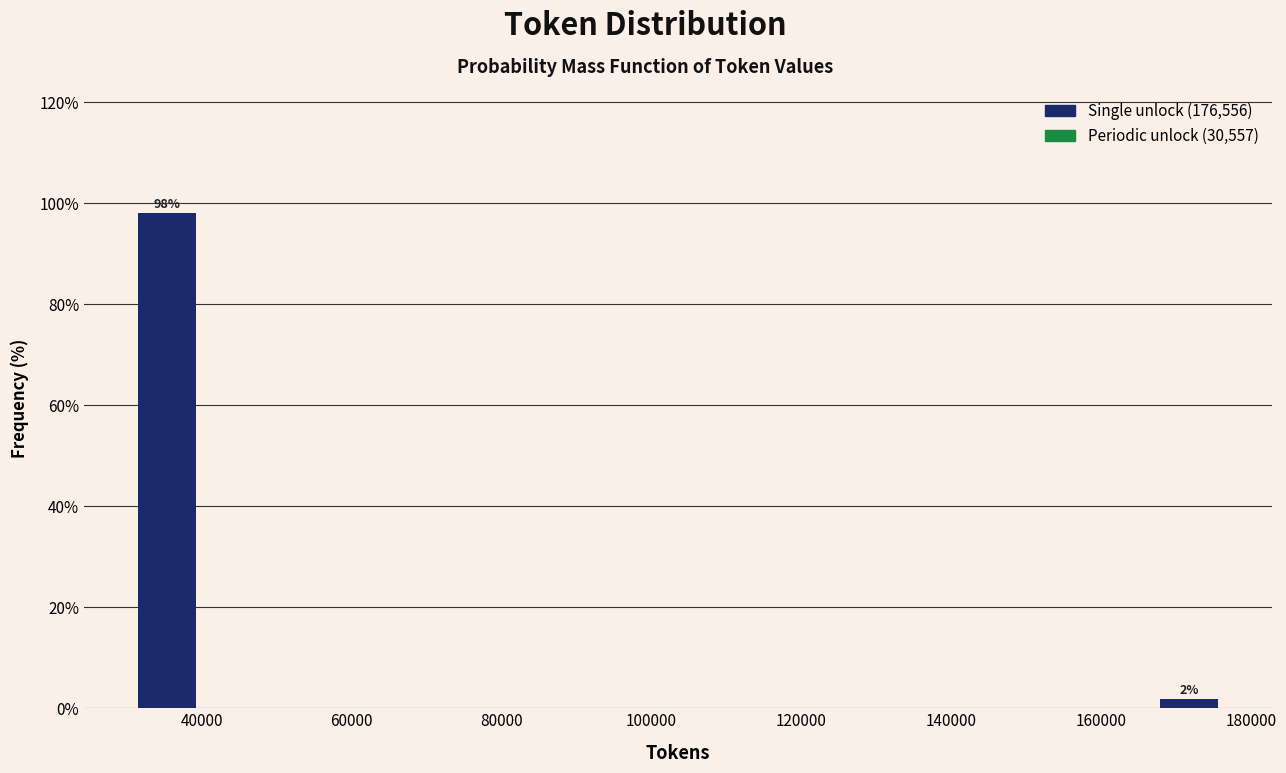

Which range on the x-axis has the tallest bar?

30000 to 40000